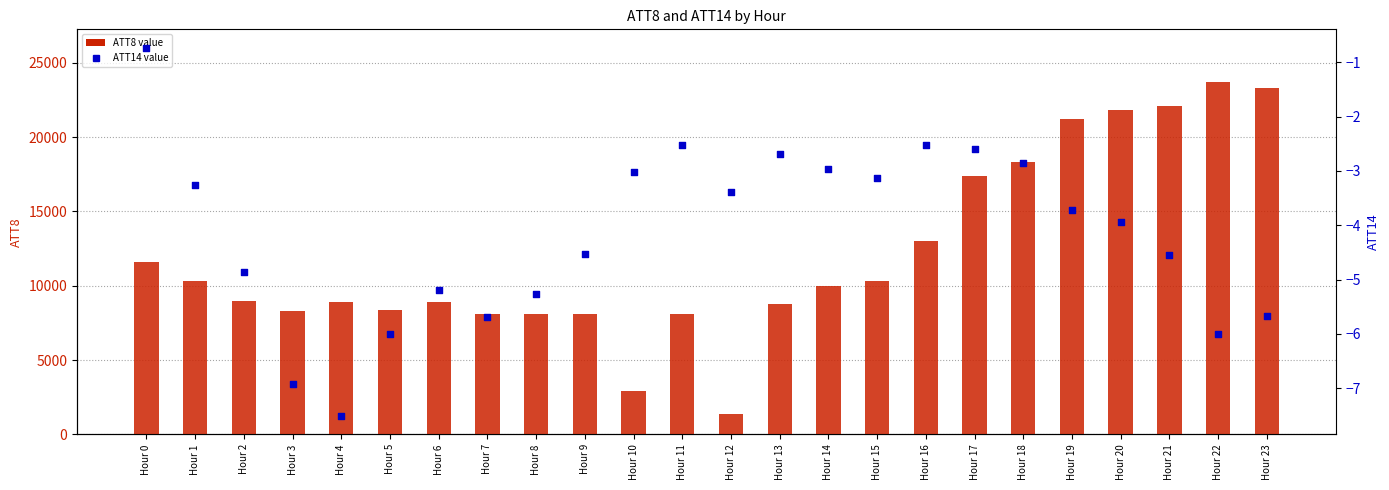

What is the total value across all series at Hour 12?

1396.6